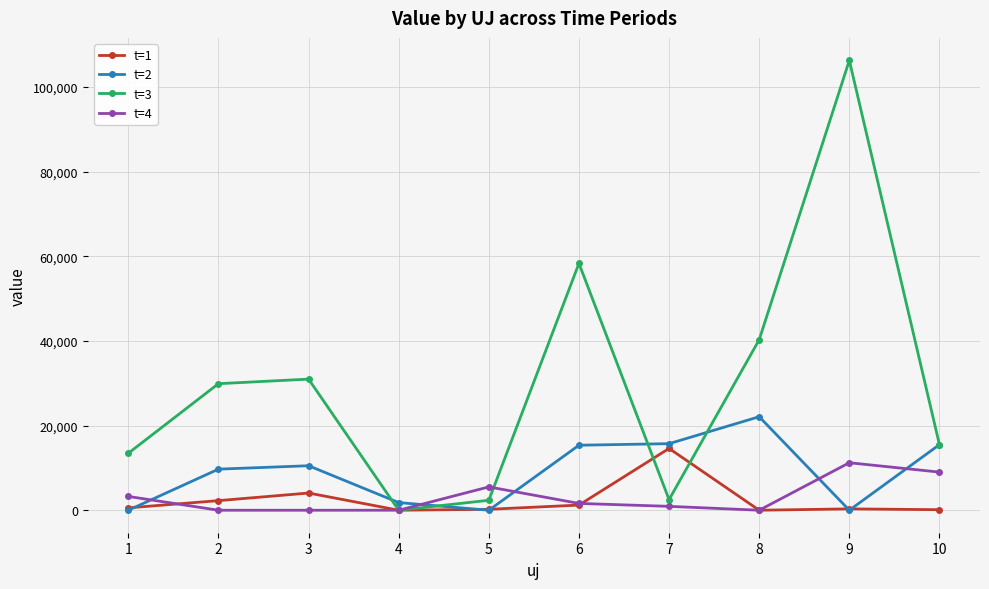

What is the approximate value of t=2 at 4?

1807.3